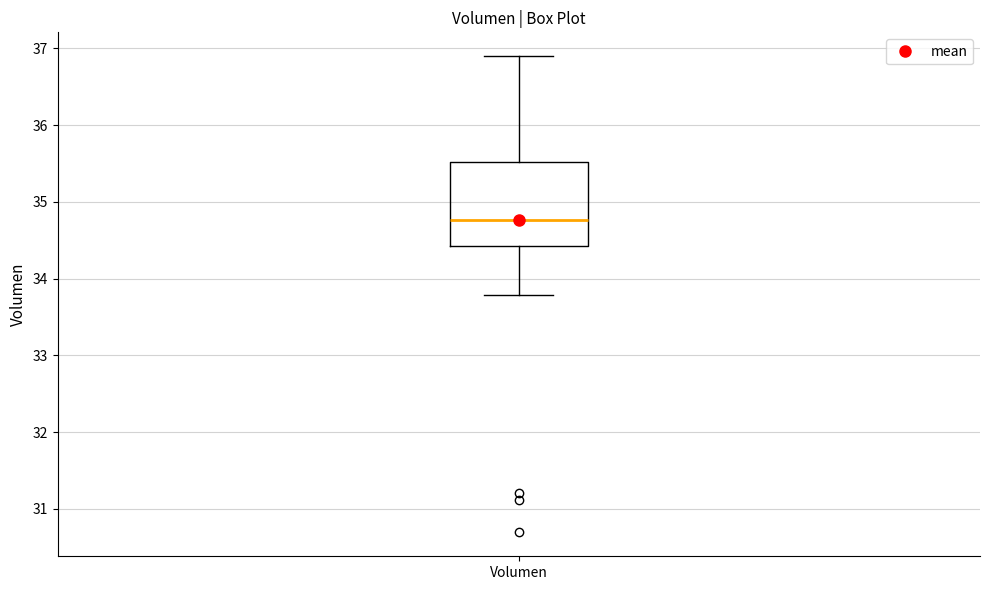

Where is the lower edge of the box for Volumen on the y-axis? The values are not printed on the chart, so give them approximately, as read against the axis.

34.4